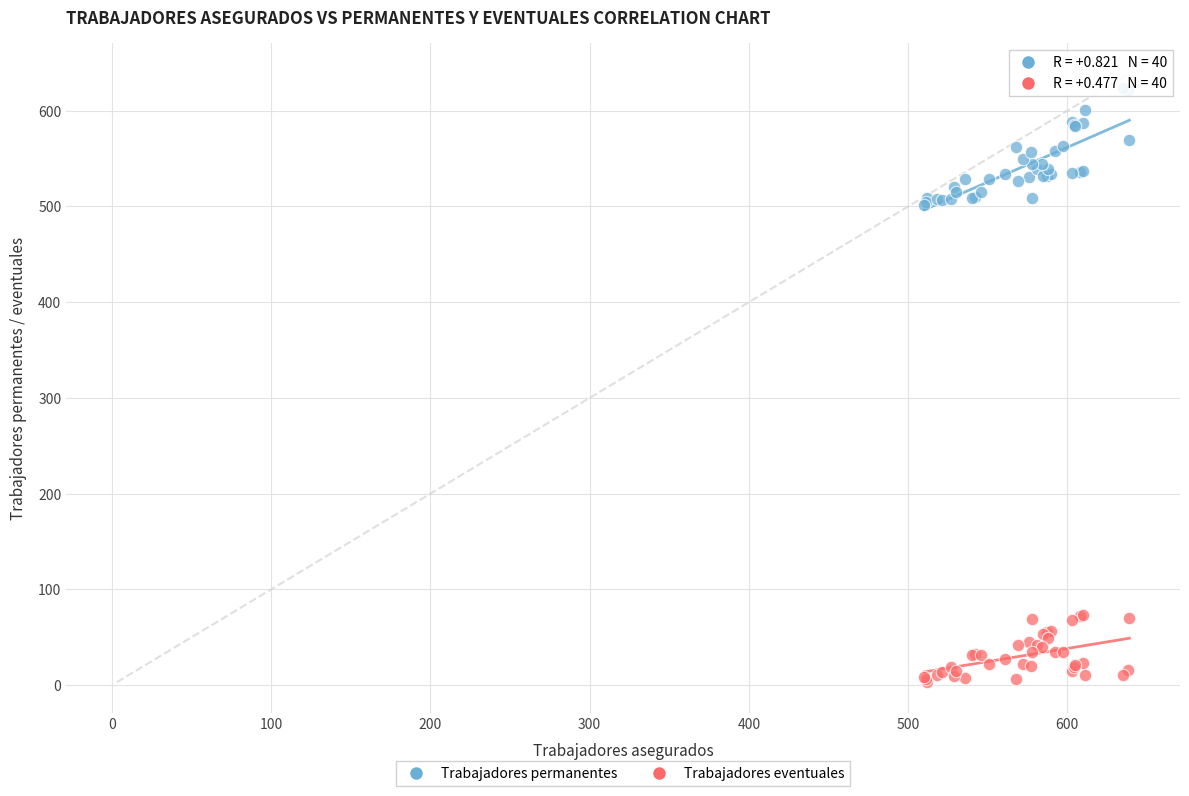

Which series has the largest Y range (max minus min)?

Trabajadores permanentes